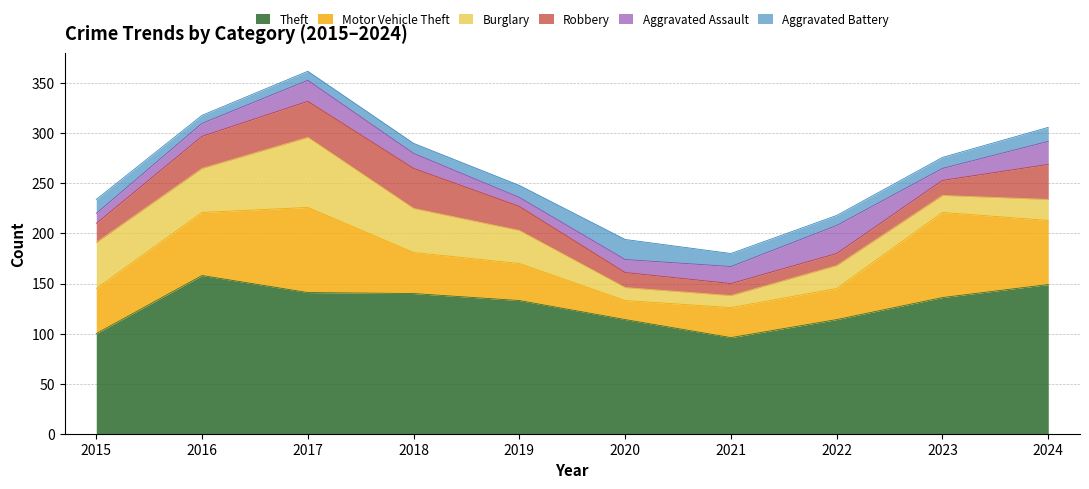

What is the average value of the Aggravated Battery series?

12